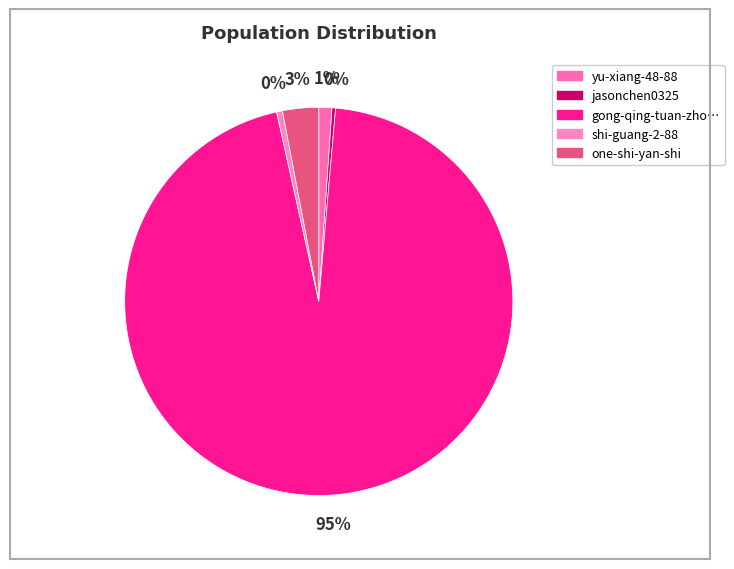

Is there any slice that represents more than half of the pie?

Yes